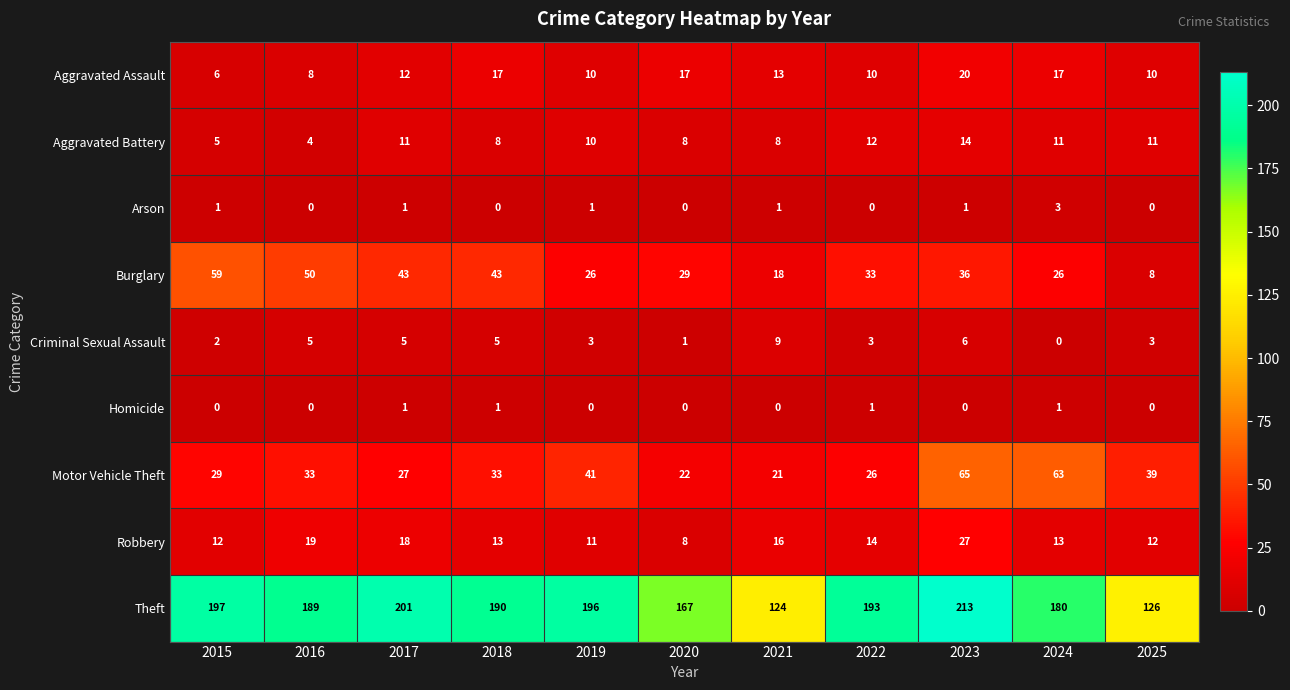

True or false: Criminal Sexual Assault has a value of 2 at 2015.

True